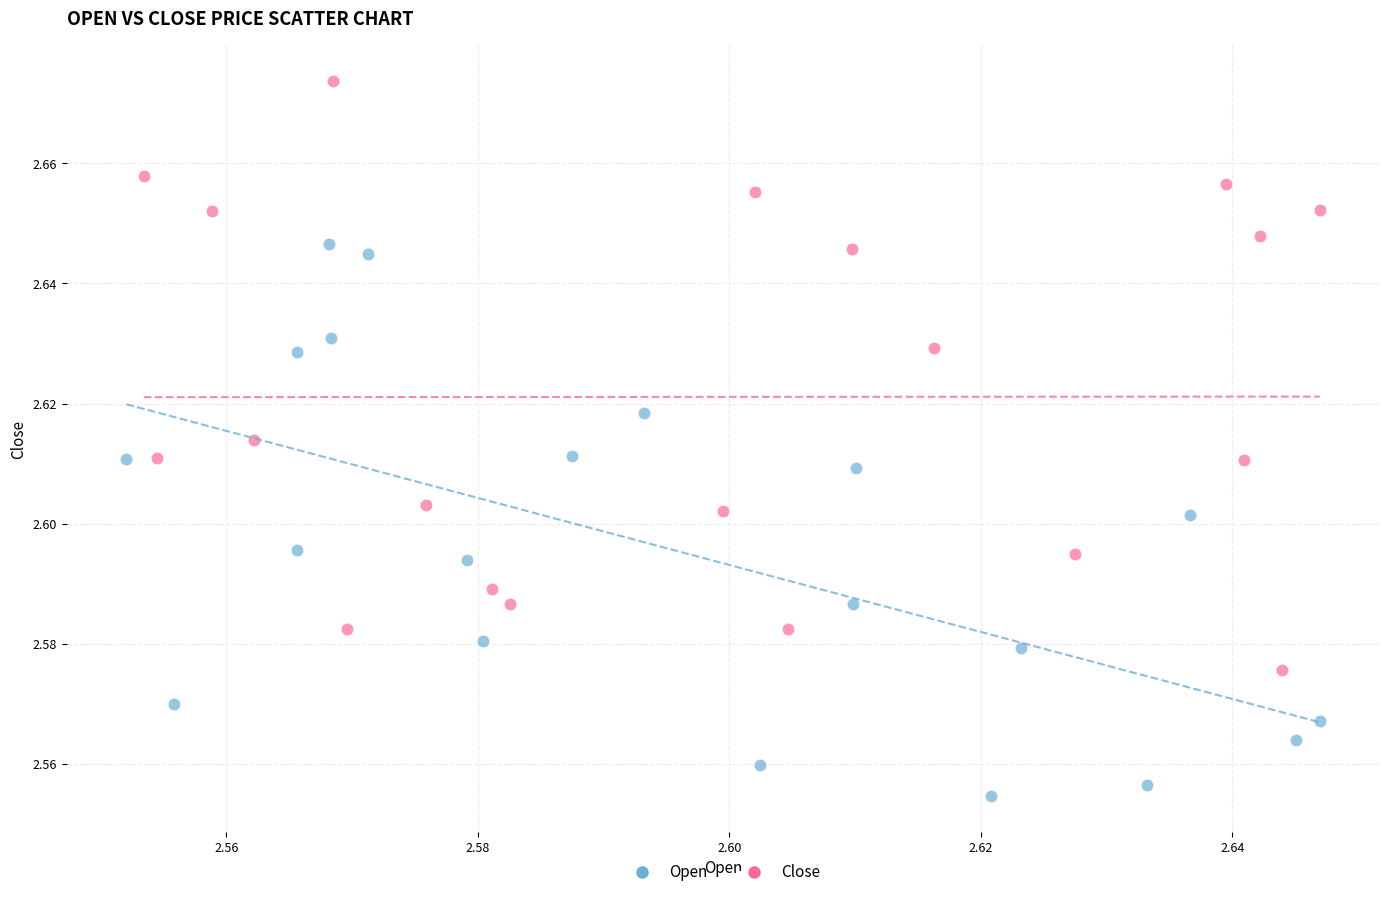

Which series reaches the minimum Y coordinate?

Open